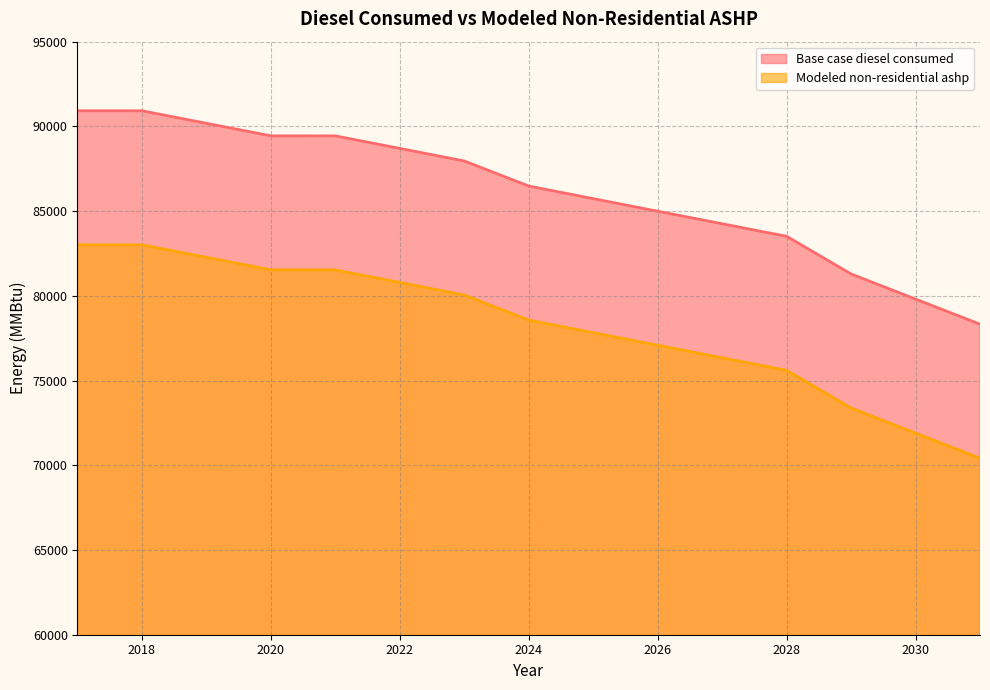

Which series has the largest range (max minus min)?

Base case diesel consumed